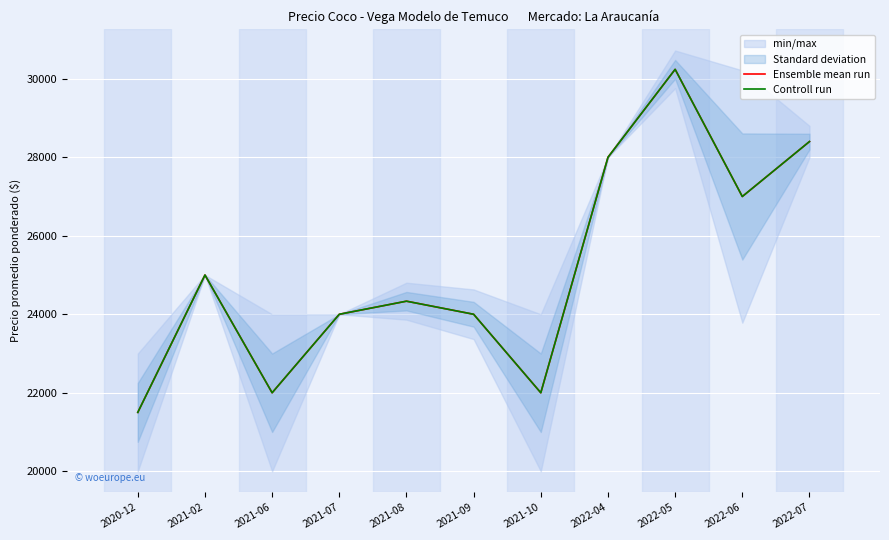

Where is the first local maximum for Ensemble mean run?

2021-02